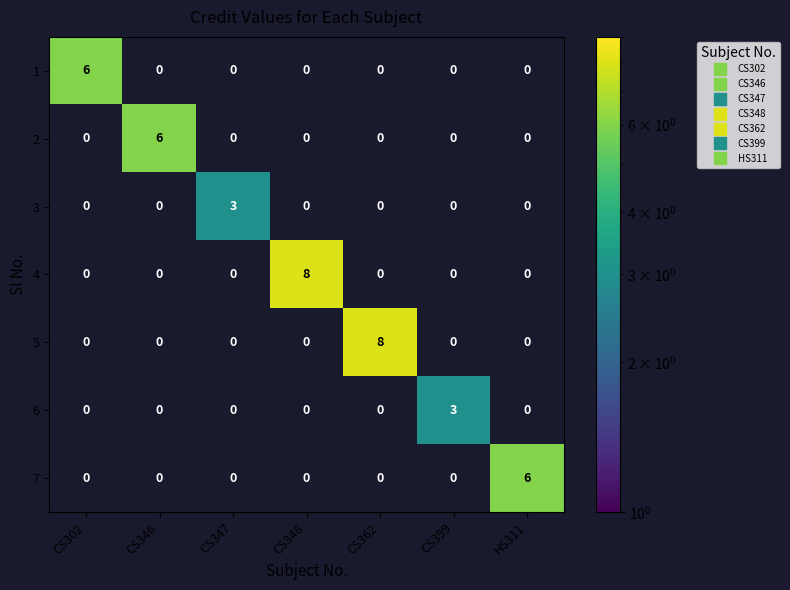

How many 3 values are between 0 and 1?

6